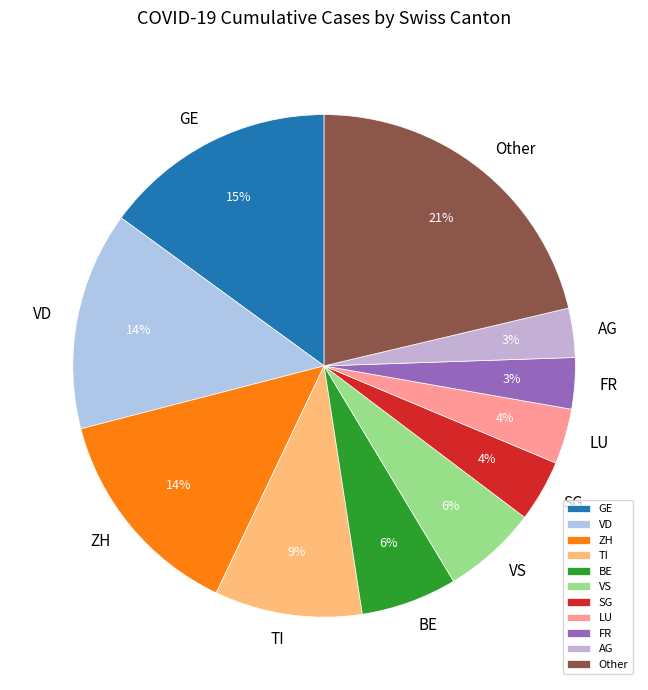

To the nearest percent, what portion does SG represent?

4%